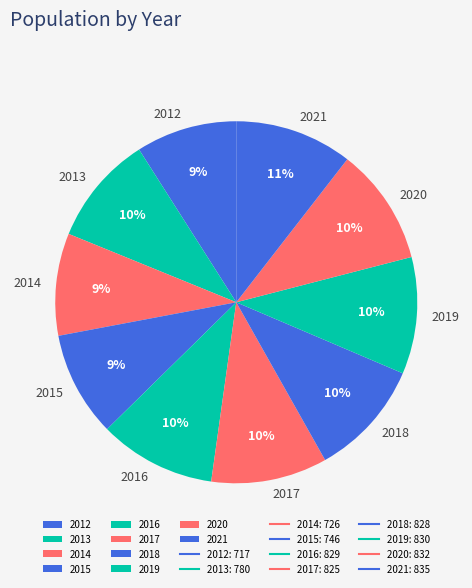

The 2012 slice represents 19% of the pie. True or false?

False